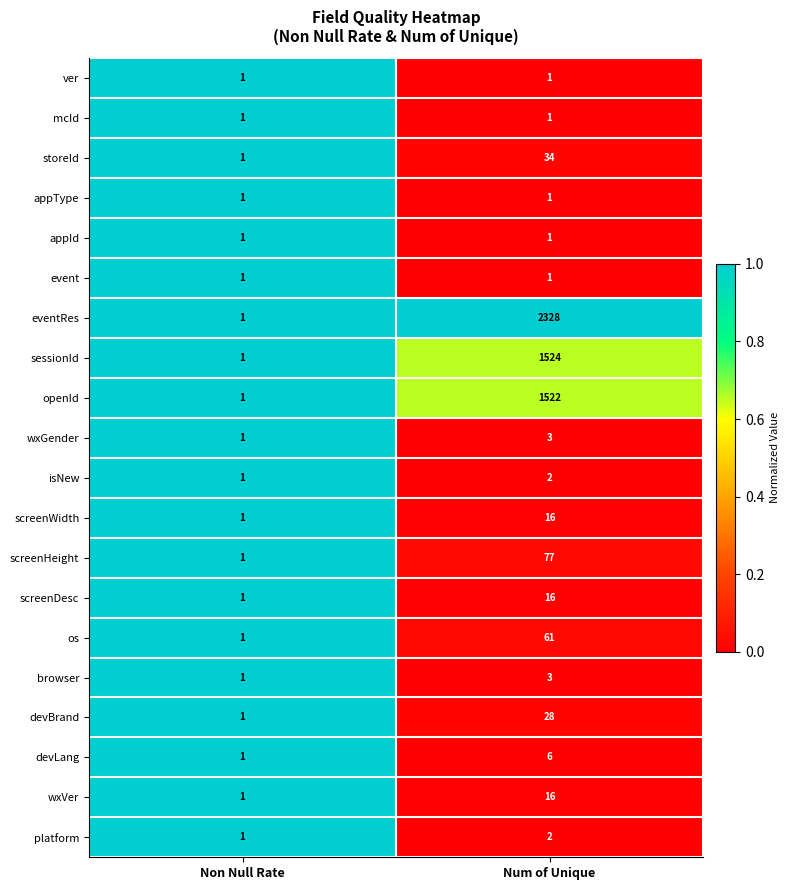

What is the sum of the screenHeight values at Non Null Rate and Num of Unique?

78